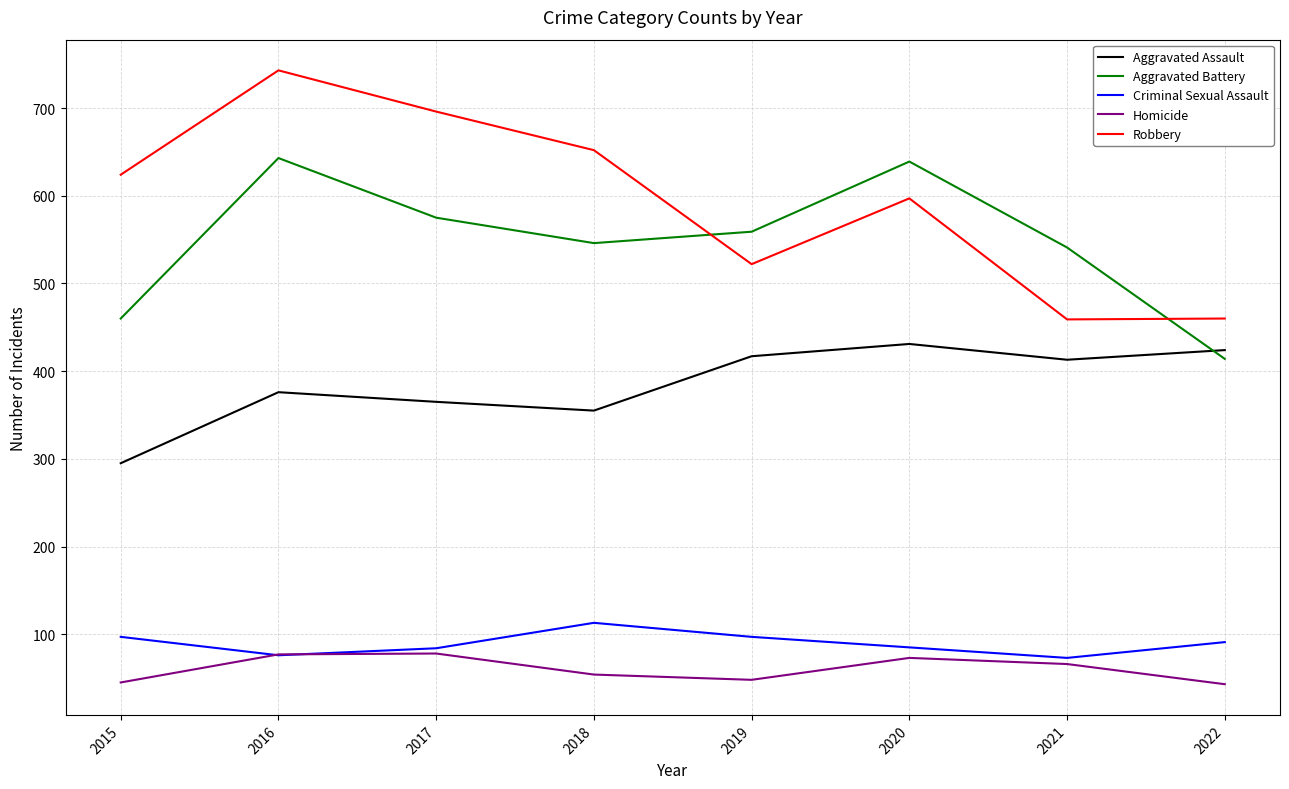

The Aggravated Assault series shows 507 at 2015. True or false?

False